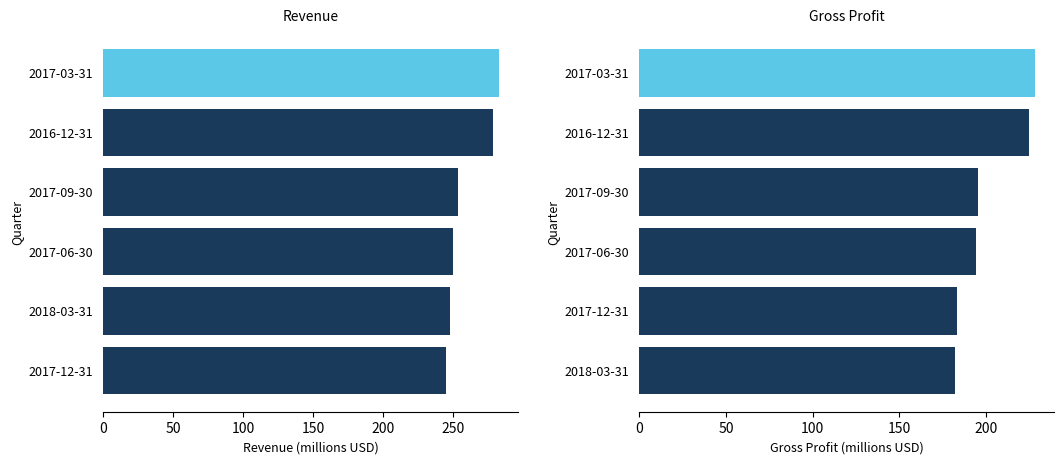

What is the highest value of the Gross Profit series?

228.0